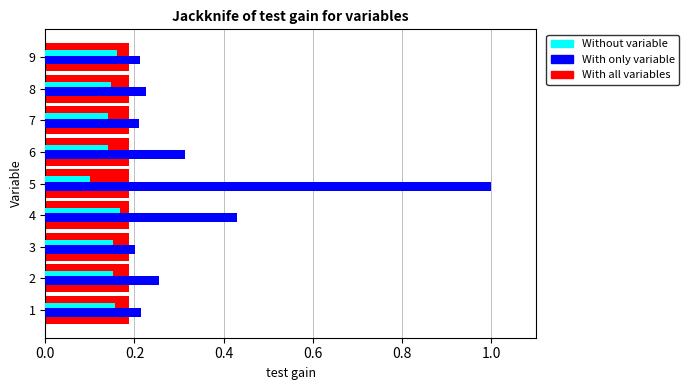

Rank the series by their average value, from highest to lowest.

With only variable, With all variables, Without variable